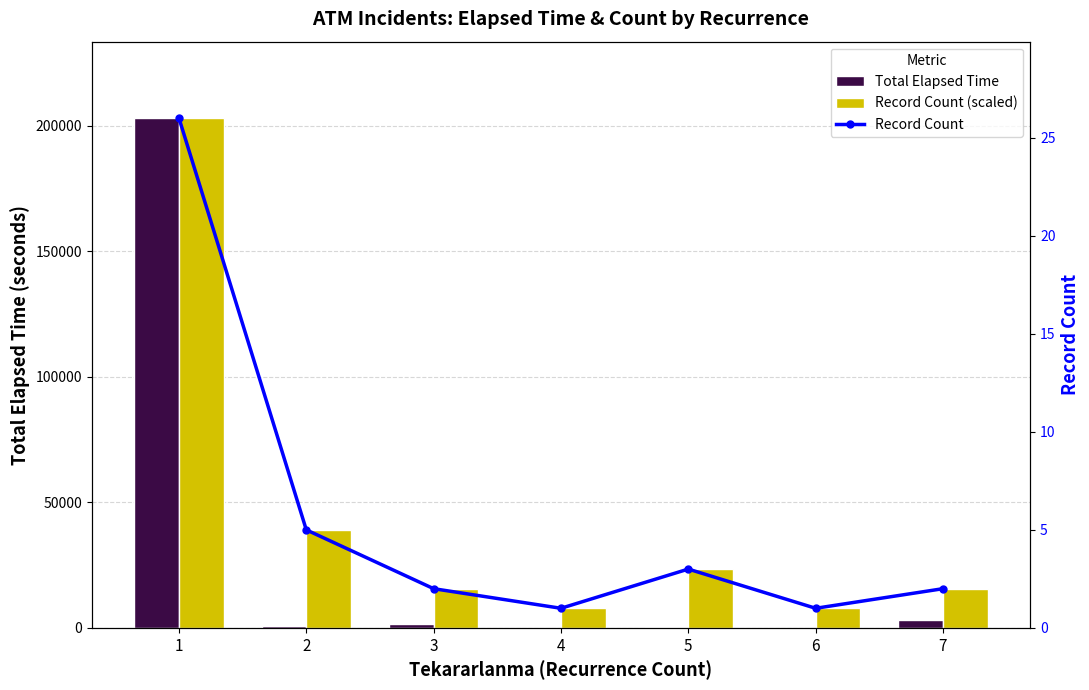

At how many categories does at least one series exceed 184452?

1